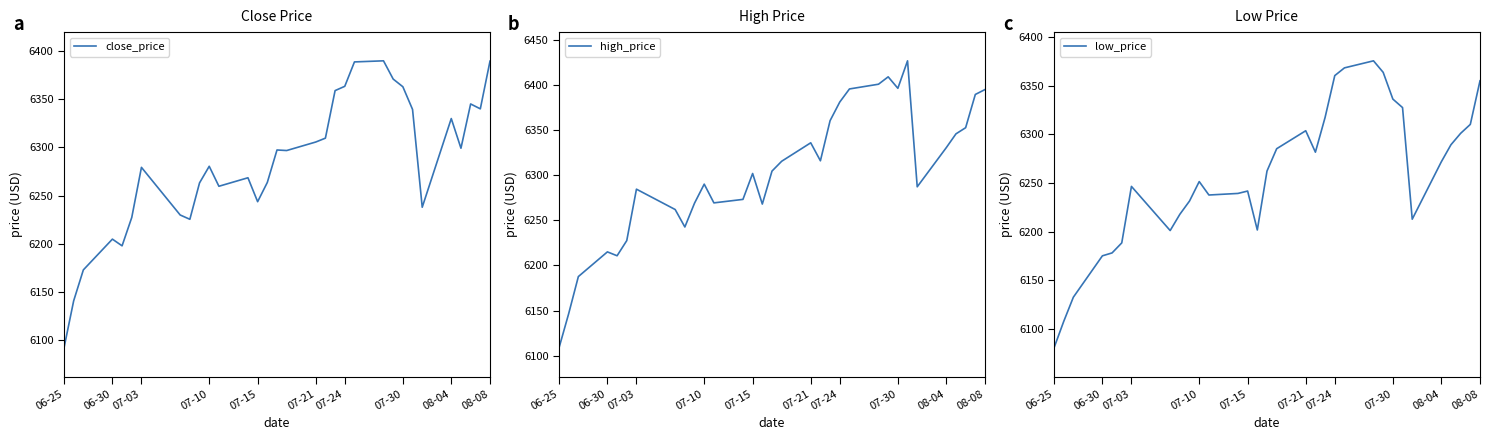

Reading left to right, list all the values displayed in this chart.

close_price: 6092.2	6141.0	6173.1	6205.0	6198.0	6227.4	6279.4	6230.0	6225.5	6263.3	6280.5	6259.8	6268.6	6243.8	6263.7	6297.4	6296.8	6305.6	6309.6	6358.9	6363.4	6388.6	6389.8	6370.9	6362.9	6339.4	6238.0	6329.9	6299.2	6345.1	6340.0	6389.5
high_price: 6108.5	6146.5	6187.7	6215.1	6210.8	6227.6	6284.6	6262.1	6242.7	6269.2	6290.2	6269.4	6273.3	6302.0	6268.1	6304.7	6315.6	6336.1	6316.1	6360.6	6381.3	6395.8	6401.1	6409.3	6396.5	6427.0	6287.3	6330.7	6346.0	6352.8	6389.7	6395.2
low_price: 6080.1	6107.3	6132.4	6175.0	6178.0	6188.3	6246.5	6201.0	6217.8	6231.4	6251.4	6237.6	6239.2	6241.7	6201.6	6262.3	6285.3	6303.8	6281.7	6317.5	6360.6	6368.5	6375.8	6363.9	6336.4	6327.6	6212.7	6271.7	6289.4	6301.1	6310.3	6355.2